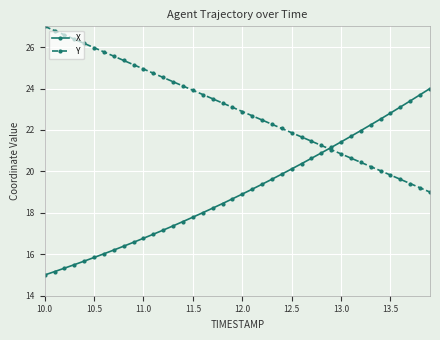

Which series has the largest total across all categories?

Y